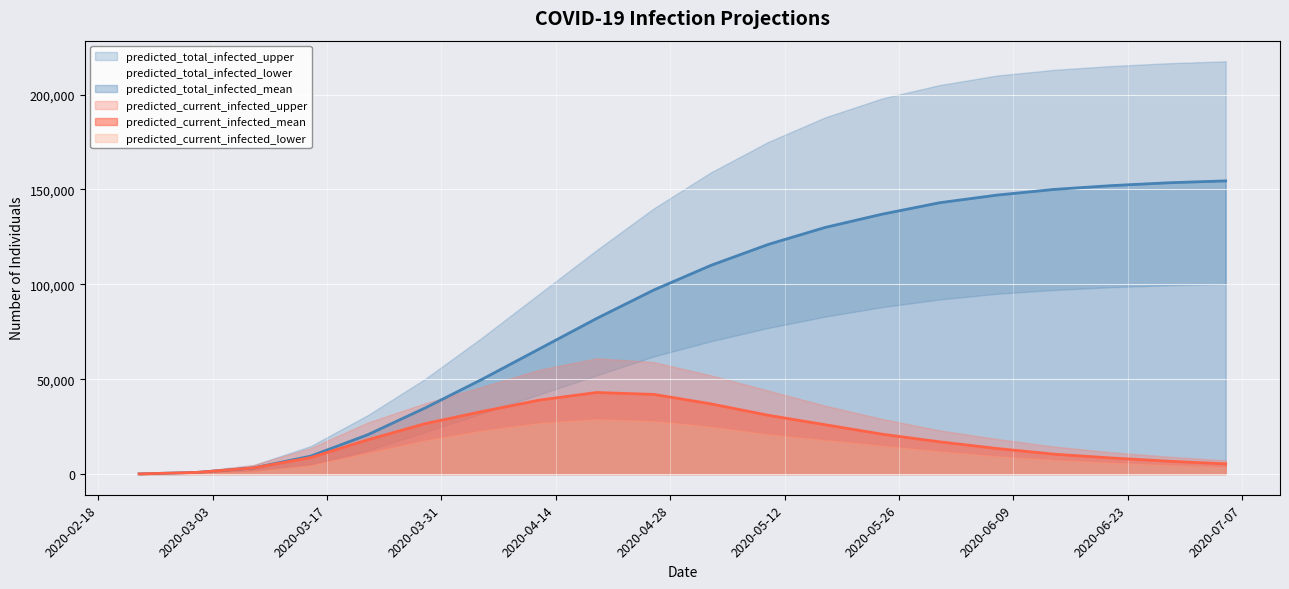

Is it true that predicted_total_infected_upper equals 362484 at 2020-06-21?

False